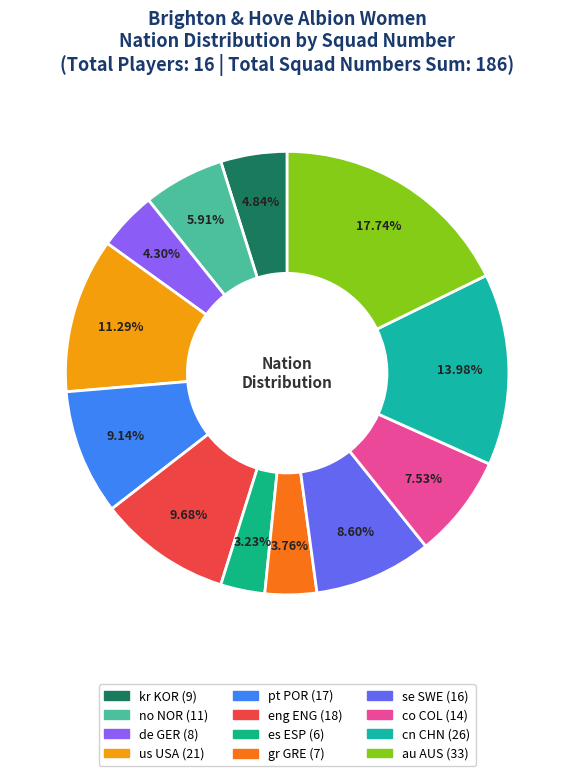

To the nearest percent, what is the combined percentage of pt POR and no NOR?

15%